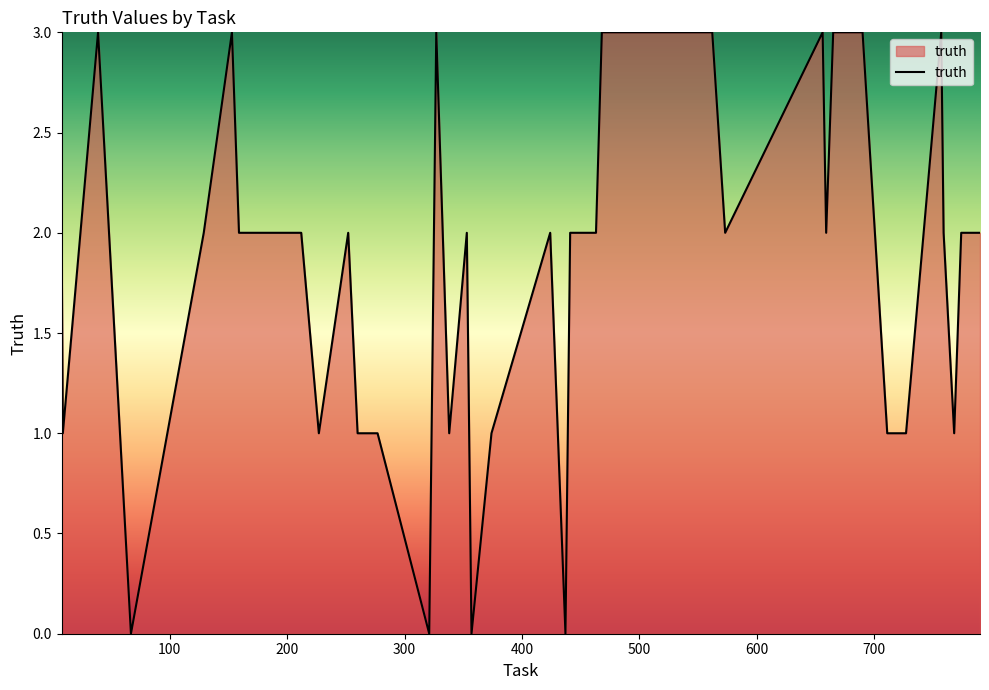

What is the maximum value shown in the chart?

3